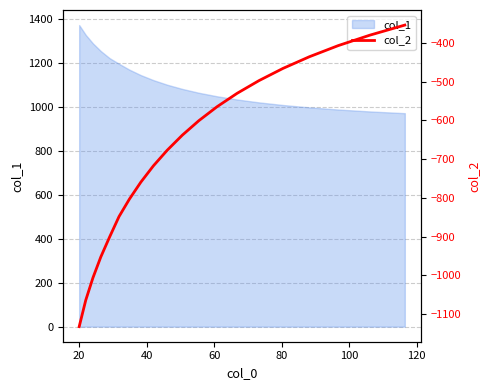

What is the highest value of the col_1 series?

1372.6